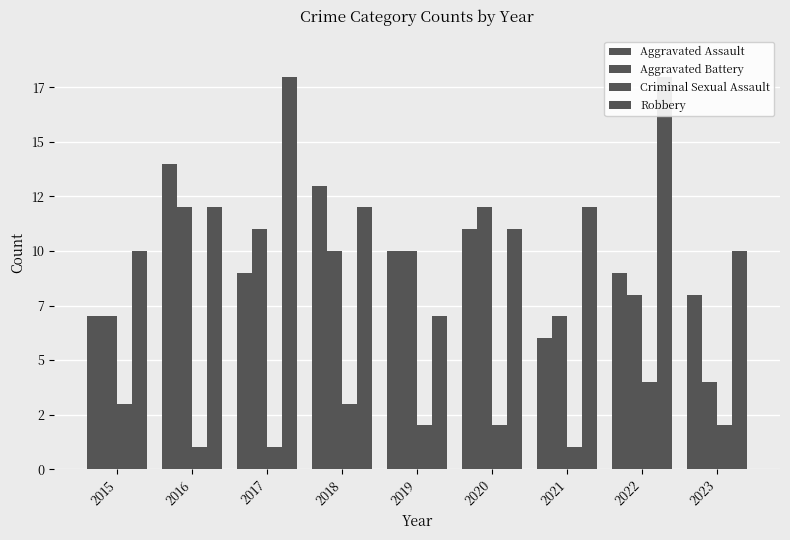

Where does the Aggravated Battery series first go above 10?

2016